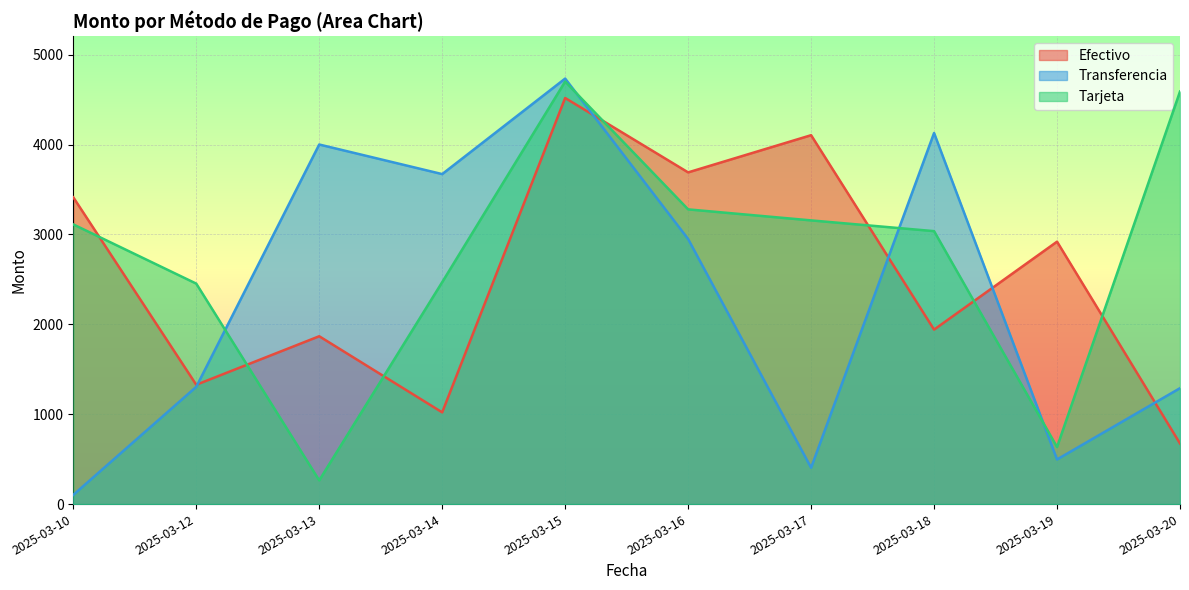

Reading left to right, list all the values displayed in this chart.

Efectivo: 3413.5	1327.6	1867.5	1020.6	4518.5	3690.8	4104.6	1941.3	2920.0	674.2
Transferencia: 102.3	1304.6	4001.0	3671.8	4734.6	2949.2	404.6	4129.1	496.6	1289.8
Tarjeta: 3112.0	2453.2	264.0	2469.3	4701.3	3279.3	3156.7	3037.1	635.1	4590.4